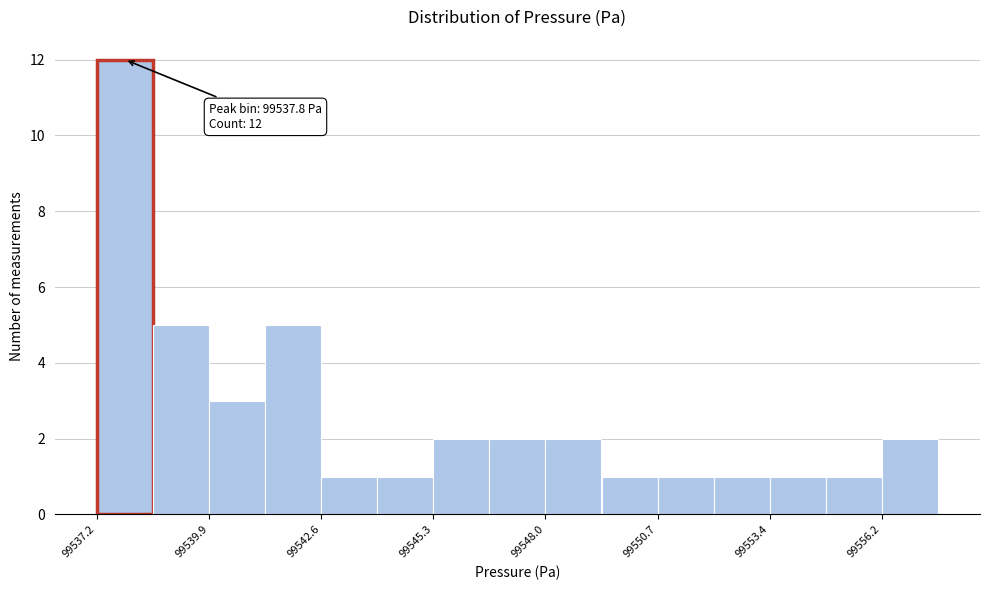

Around what value on the x-axis is the tallest bar? Give the approximate position of its centre, as read against the axis.

99538.0